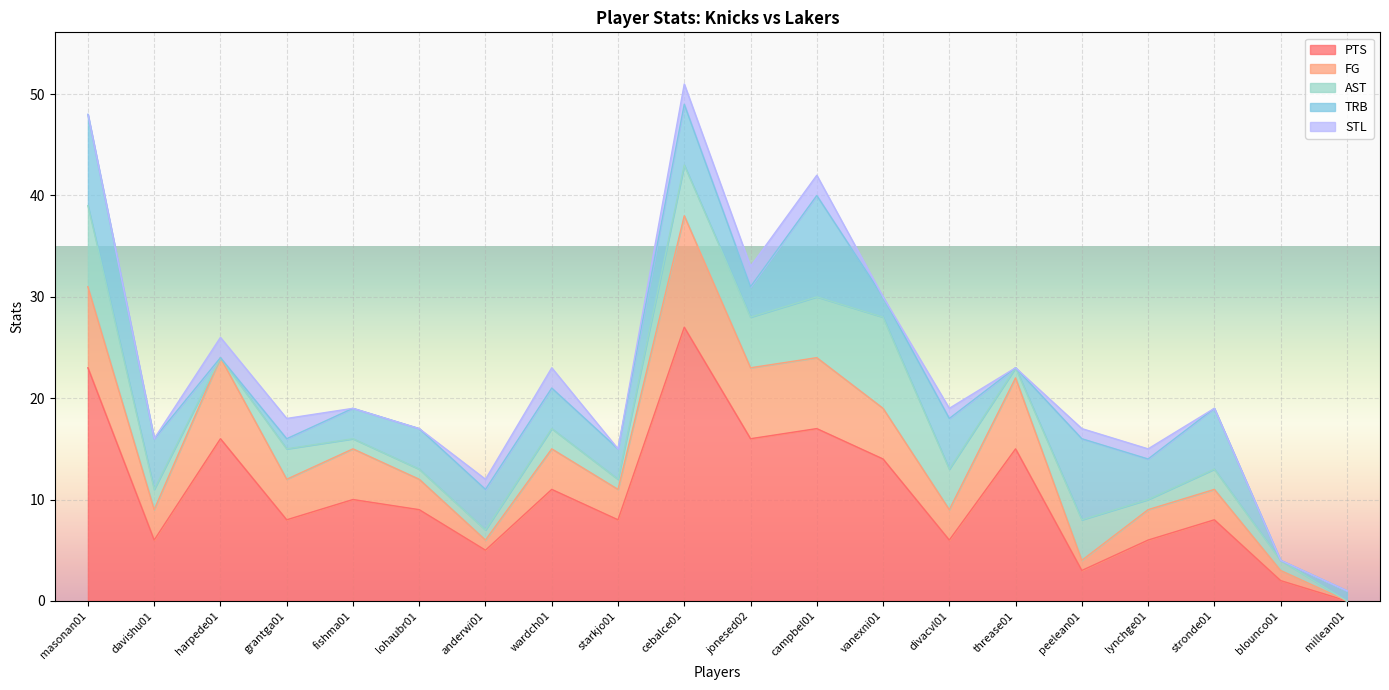

At which label does TRB reach its peak?

campbel01